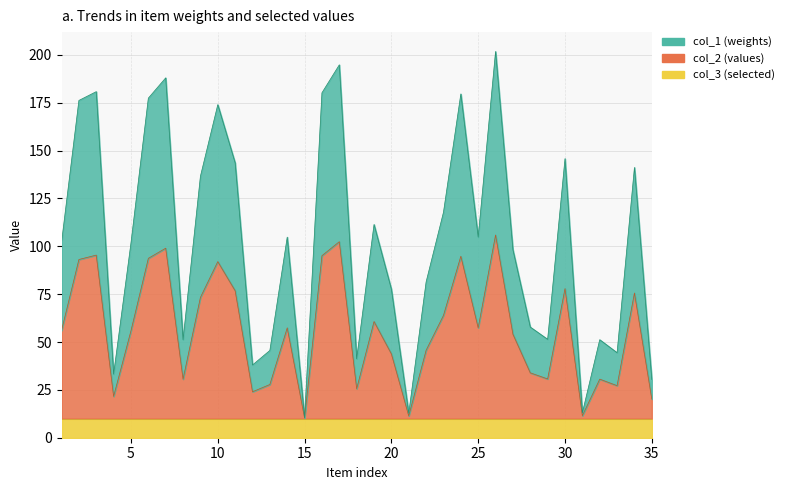

What is the value of the col_1 point at the 21st from the left?

11.4